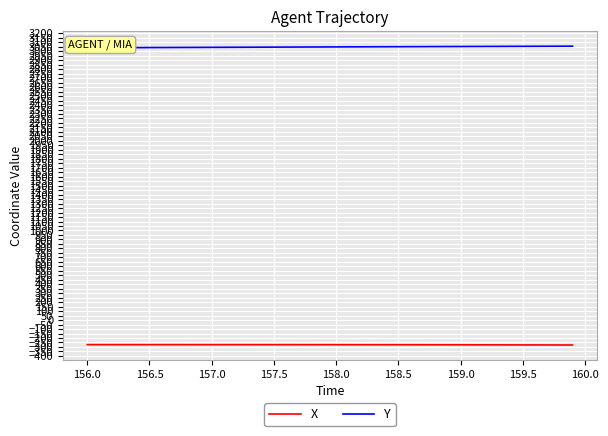

Which series has the largest range (max minus min)?

Y